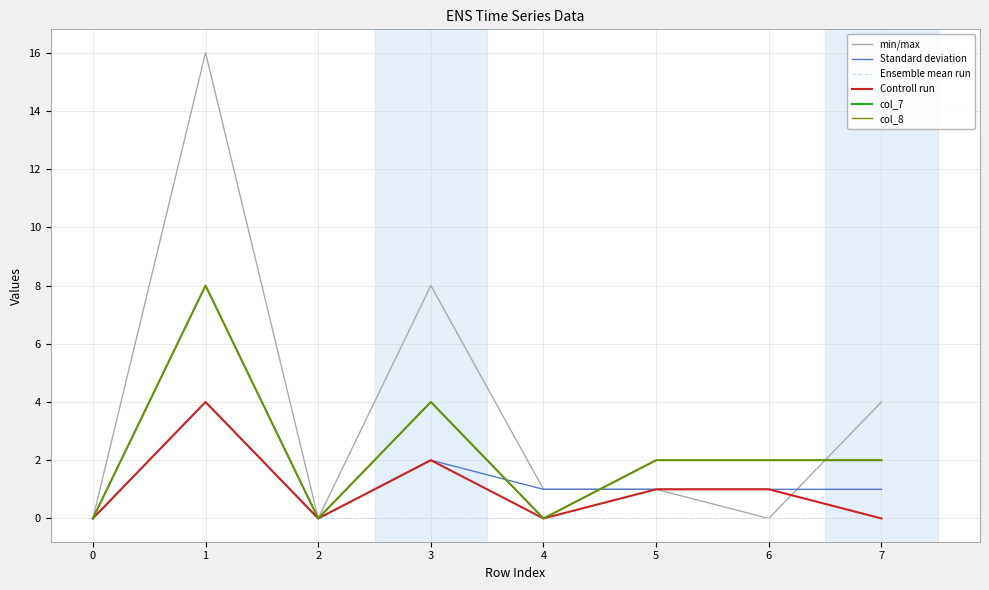

Does the chart have visible grid lines?

Yes